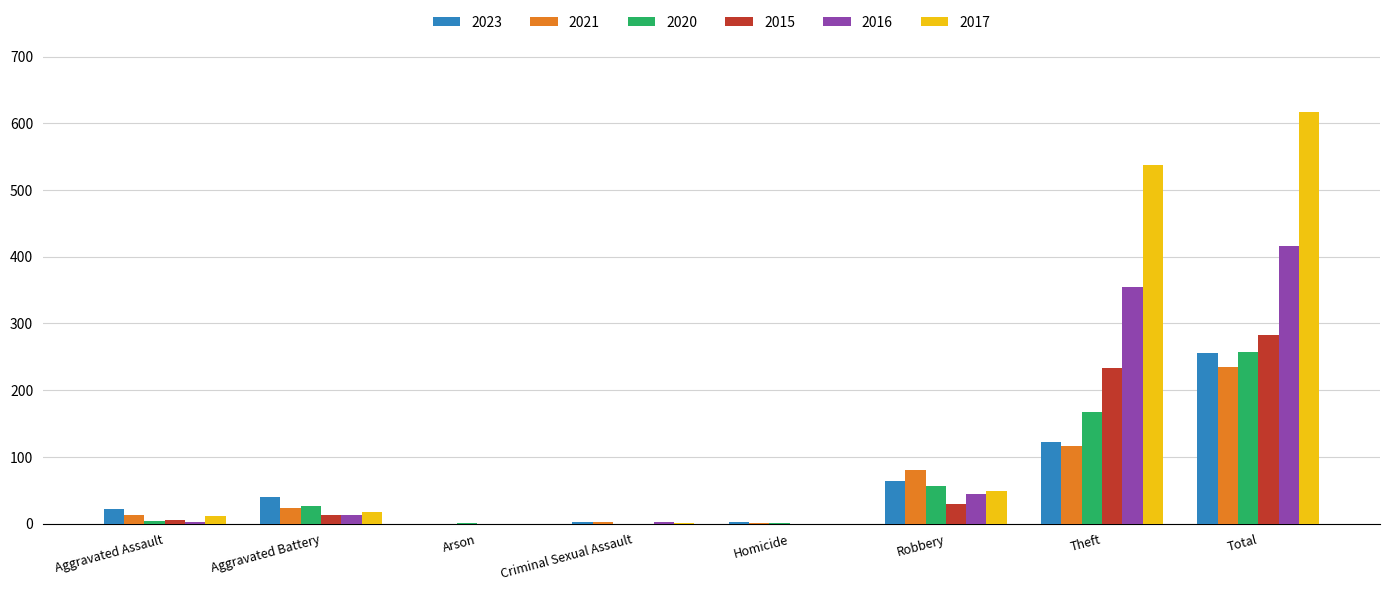

Is it true that 2015 equals 282 at Total?

True